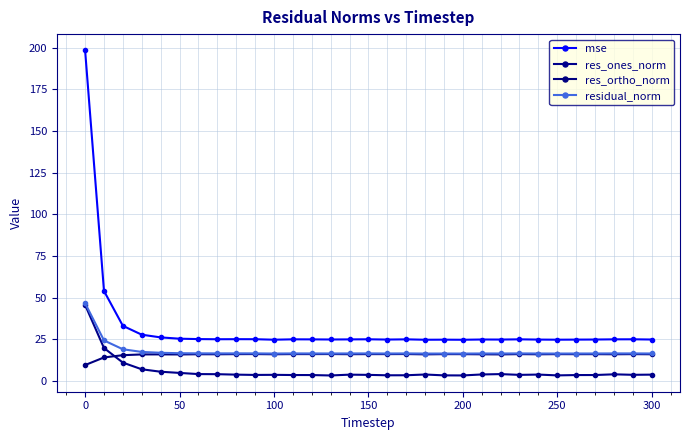

What is the average value of the residual_norm series?

17.9